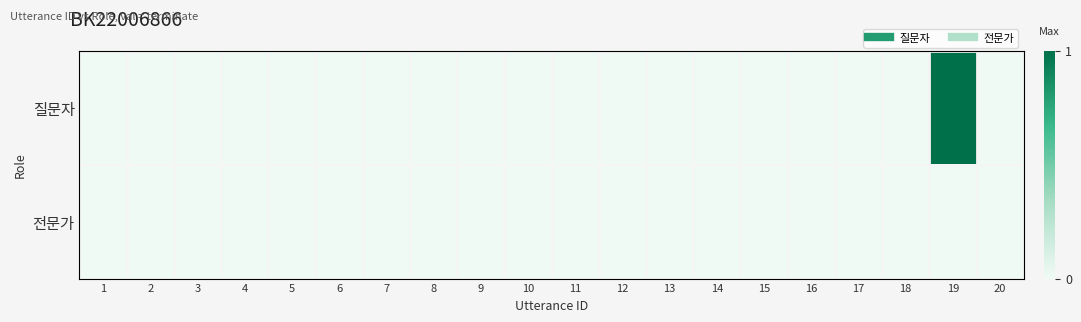

Reading left to right, list all the values displayed in this chart.

질문자: 1=0	2=0	3=0	4=0	5=0	6=0	7=0	8=0	9=0	10=0	11=0	12=0	13=0	14=0	15=0	16=0	17=0	18=0	19=1	20=0
전문가: 1=0	2=0	3=0	4=0	5=0	6=0	7=0	8=0	9=0	10=0	11=0	12=0	13=0	14=0	15=0	16=0	17=0	18=0	19=0	20=0